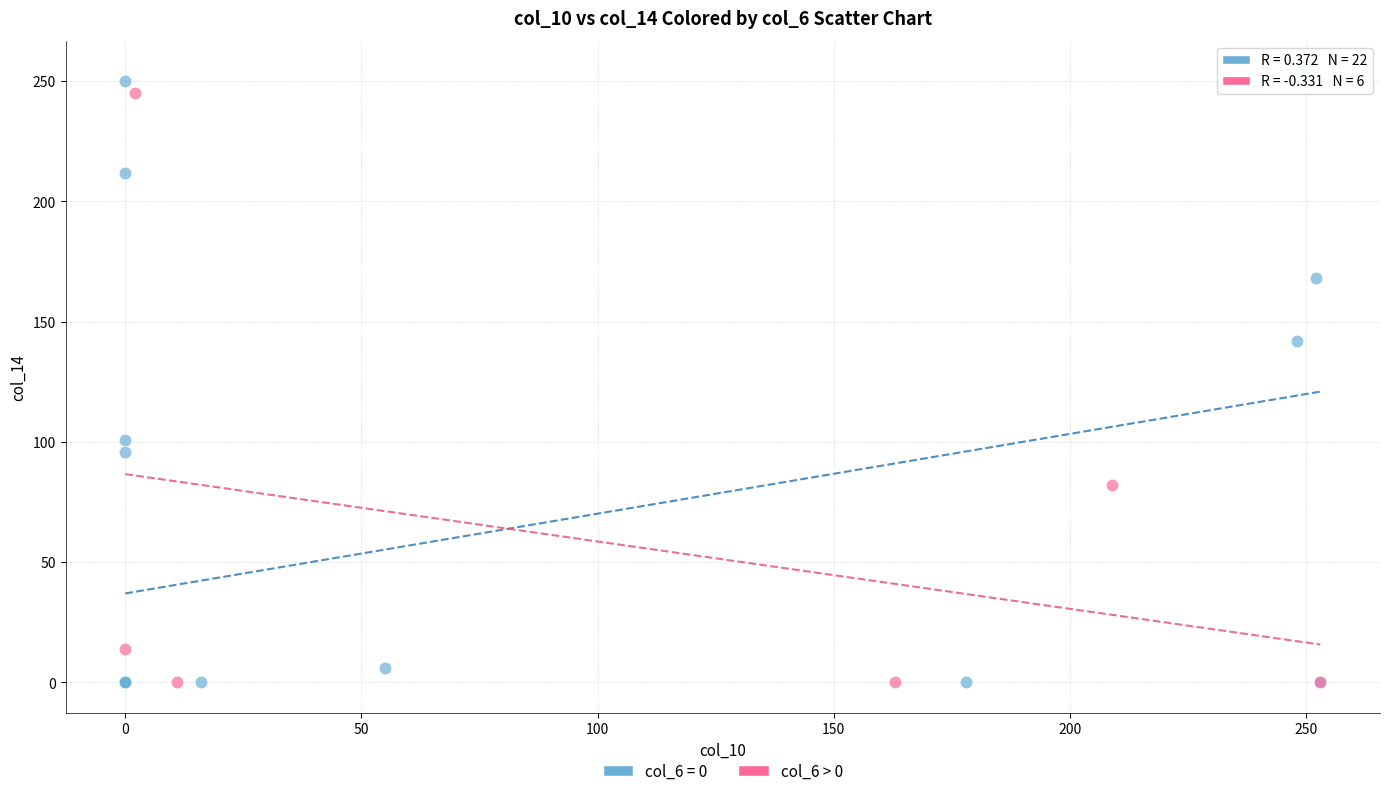

Which series has the widest spread of Y values?

col_6 = 0